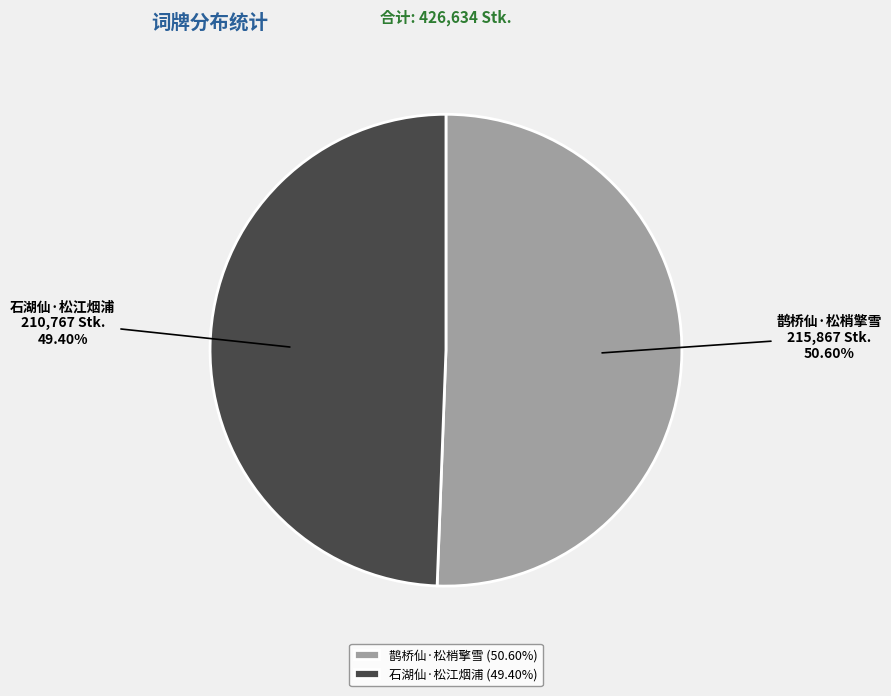

What is the total percentage of 鹊桥仙·松梢擎雪 and 石湖仙·松江烟浦?

100.0%